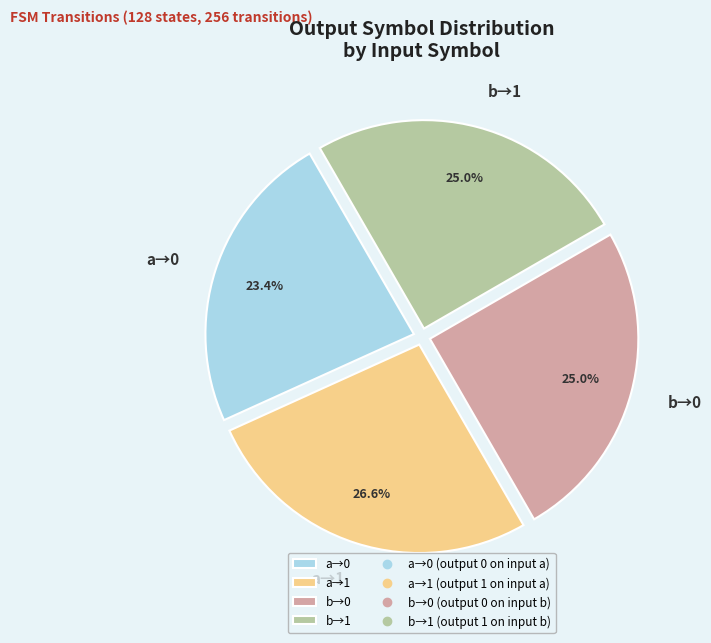

Does any single category account for the majority?

No